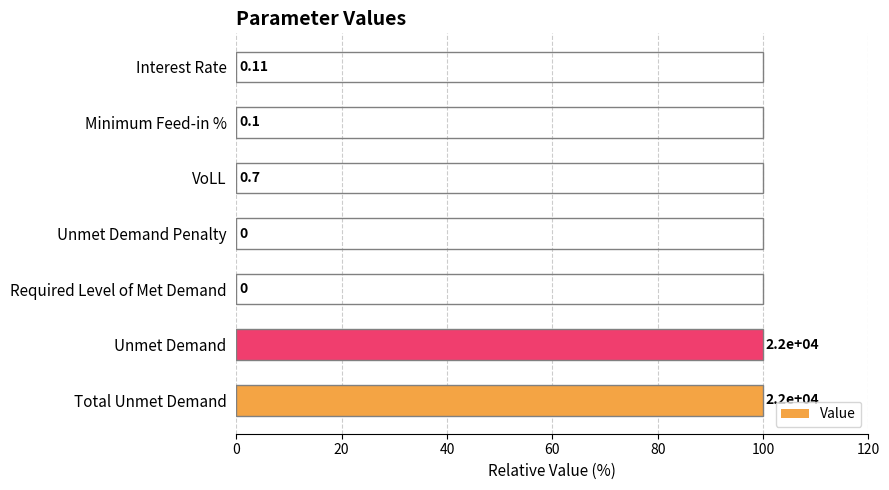

Are the bars horizontal?

Yes